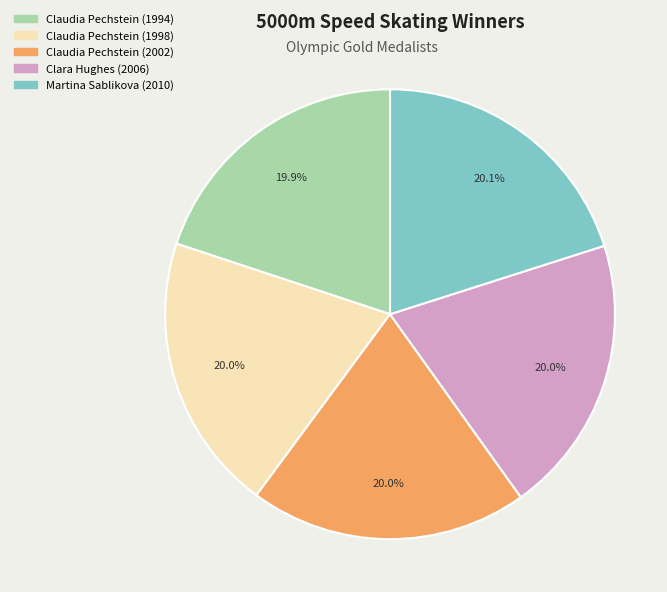

Is there a majority slice in this chart?

No